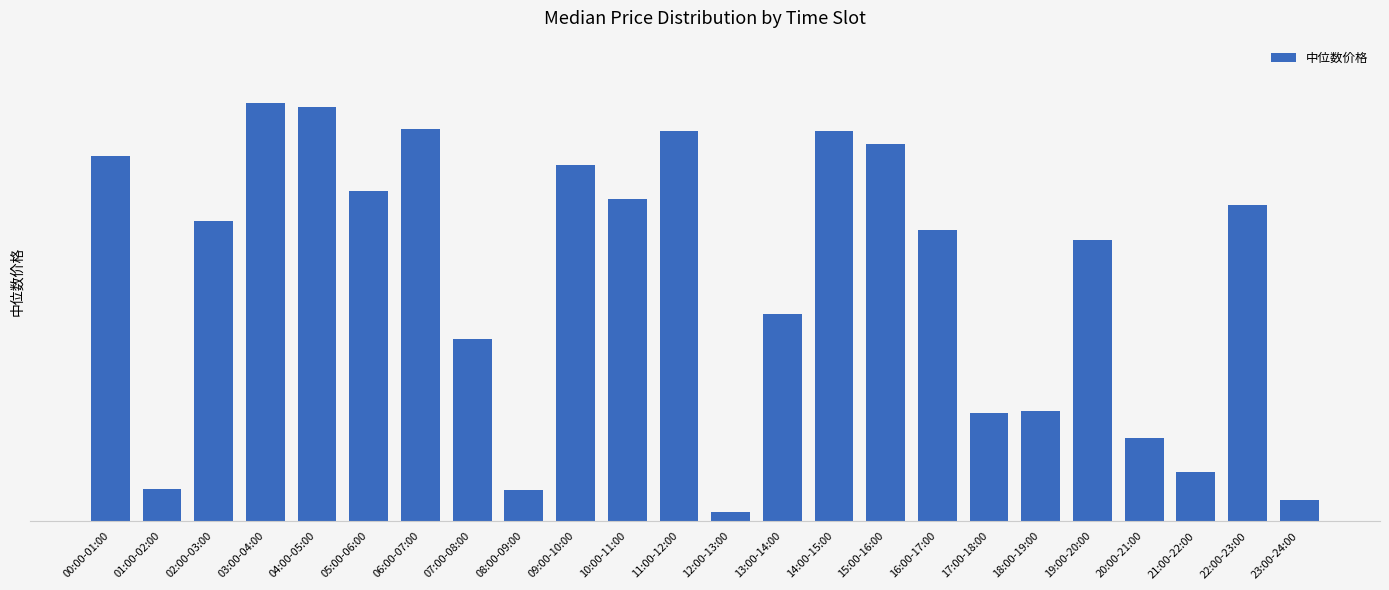

The chart shows a value of 810.8 at 15:00-16:00. True or false?

True